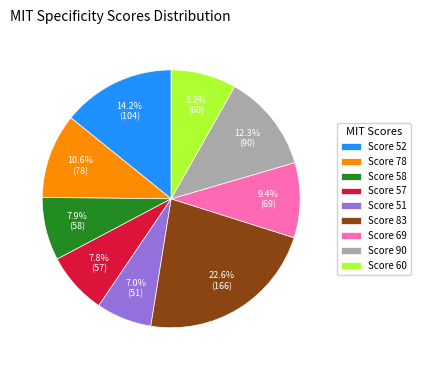

Which category has the biggest portion of the pie?

Score 83